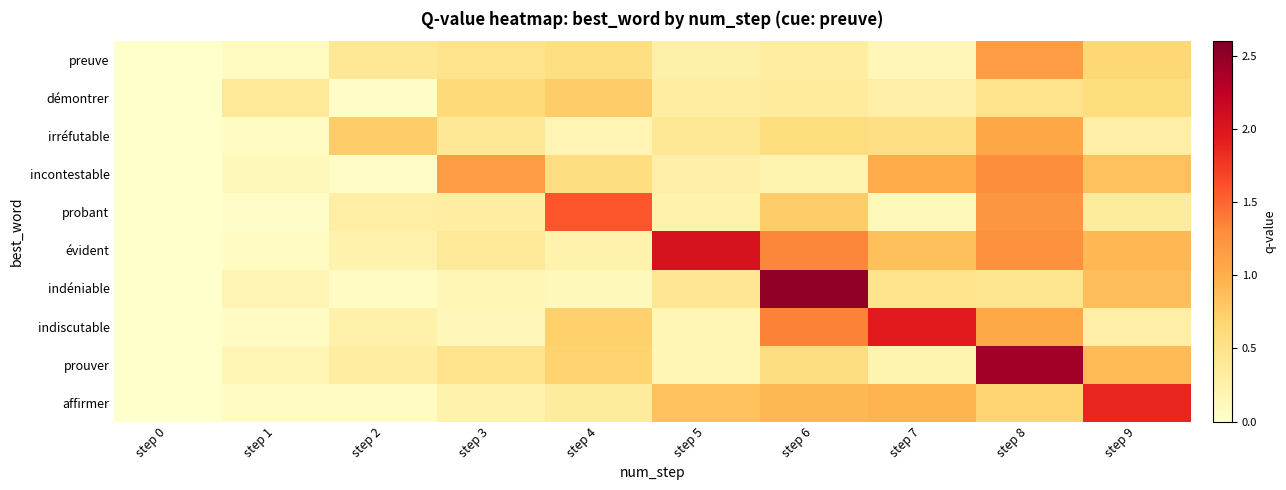

Reading left to right, what are all the values shown in this chart?

preuve: step 0=0.0	step 1=0.1	step 2=0.4	step 3=0.5	step 4=0.6	step 5=0.3	step 6=0.3	step 7=0.2	step 8=1.2	step 9=0.7
démontrer: step 0=0.0	step 1=0.4	step 2=0.0	step 3=0.6	step 4=0.7	step 5=0.3	step 6=0.4	step 7=0.3	step 8=0.5	step 9=0.6
irréfutable: step 0=0.0	step 1=0.1	step 2=0.8	step 3=0.4	step 4=0.2	step 5=0.4	step 6=0.6	step 7=0.5	step 8=1.1	step 9=0.3
incontestable: step 0=0.0	step 1=0.1	step 2=0.1	step 3=1.2	step 4=0.6	step 5=0.3	step 6=0.2	step 7=1.0	step 8=1.3	step 9=0.8
probant: step 0=0.0	step 1=0.0	step 2=0.3	step 3=0.3	step 4=1.6	step 5=0.2	step 6=0.7	step 7=0.1	step 8=1.2	step 9=0.3
évident: step 0=0.0	step 1=0.1	step 2=0.2	step 3=0.4	step 4=0.2	step 5=2.0	step 6=1.3	step 7=0.9	step 8=1.3	step 9=0.9
indéniable: step 0=0.0	step 1=0.2	step 2=0.1	step 3=0.2	step 4=0.1	step 5=0.4	step 6=2.5	step 7=0.5	step 8=0.4	step 9=0.9
indiscutable: step 0=0.0	step 1=0.1	step 2=0.2	step 3=0.1	step 4=0.7	step 5=0.2	step 6=1.4	step 7=2.0	step 8=1.1	step 9=0.3
prouver: step 0=0.0	step 1=0.2	step 2=0.3	step 3=0.5	step 4=0.7	step 5=0.2	step 6=0.6	step 7=0.2	step 8=2.4	step 9=0.9
affirmer: step 0=0.0	step 1=0.1	step 2=0.1	step 3=0.2	step 4=0.3	step 5=0.8	step 6=0.9	step 7=1.0	step 8=0.7	step 9=1.9